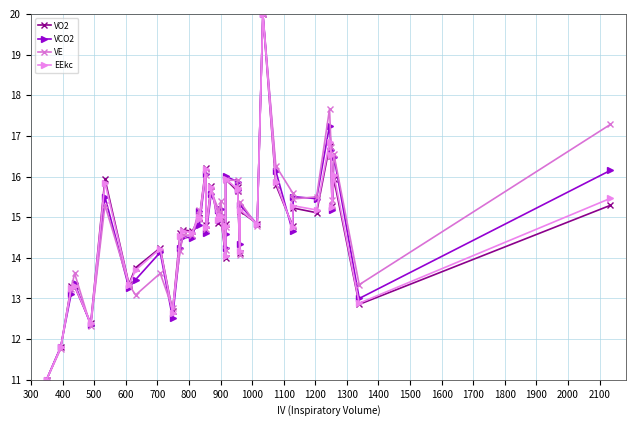

What is the value of the VE point at the 3rd from the left?

13.2